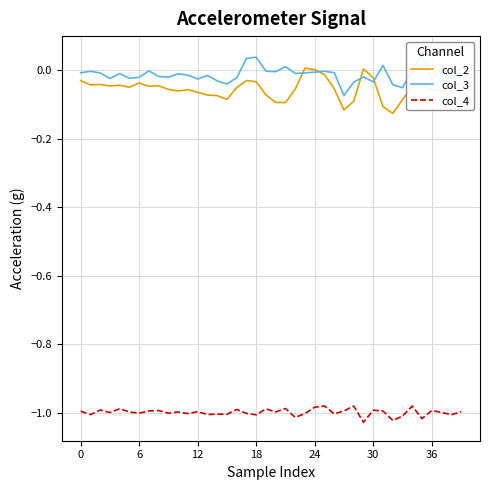

Does the chart have visible grid lines?

Yes